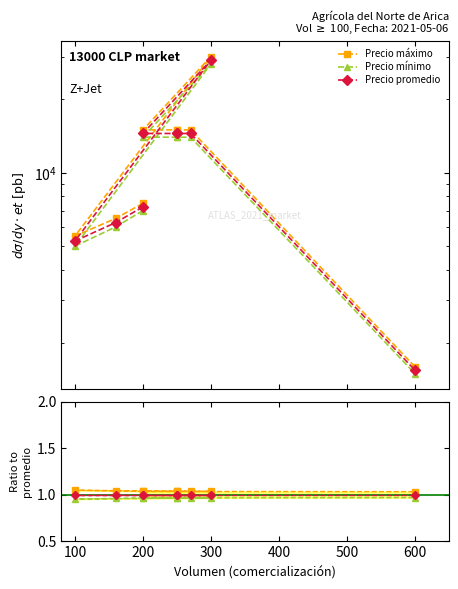

What is the value of the Precio máximo point at the 7th from the left?

1.0